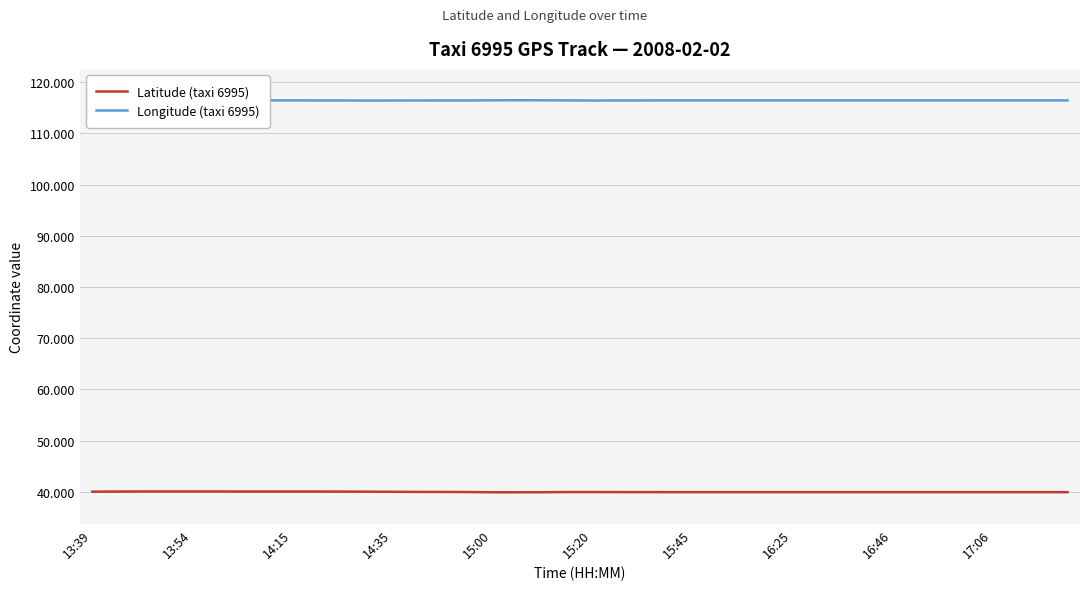

What is the minimum value for Latitude (taxi 6995)?

39.9